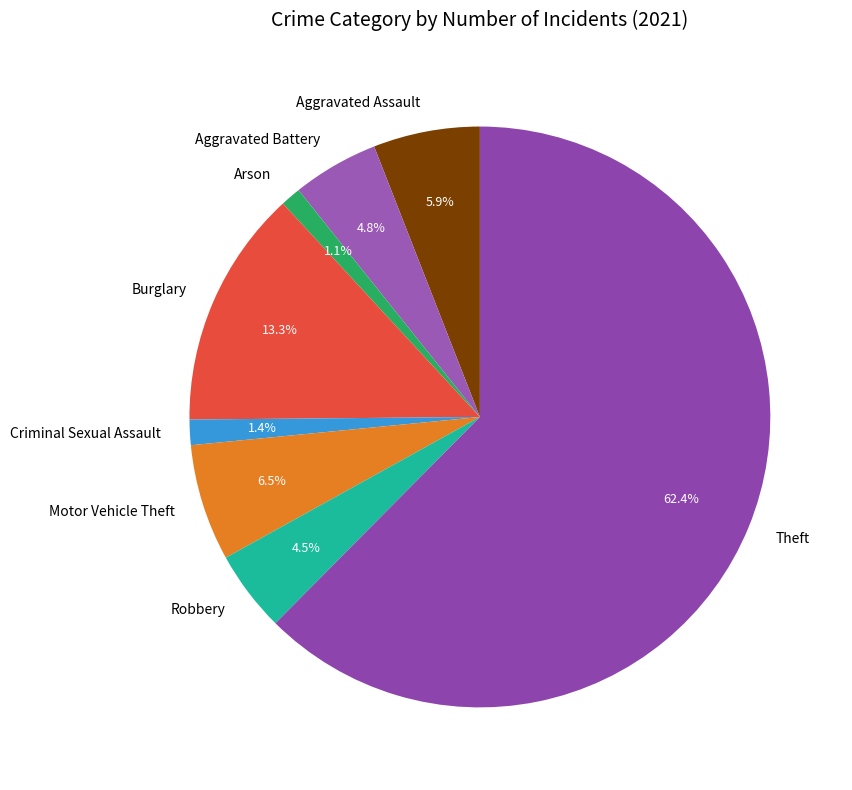

To the nearest percent, what is the difference between the Arson and Motor Vehicle Theft slice percentages?

5%